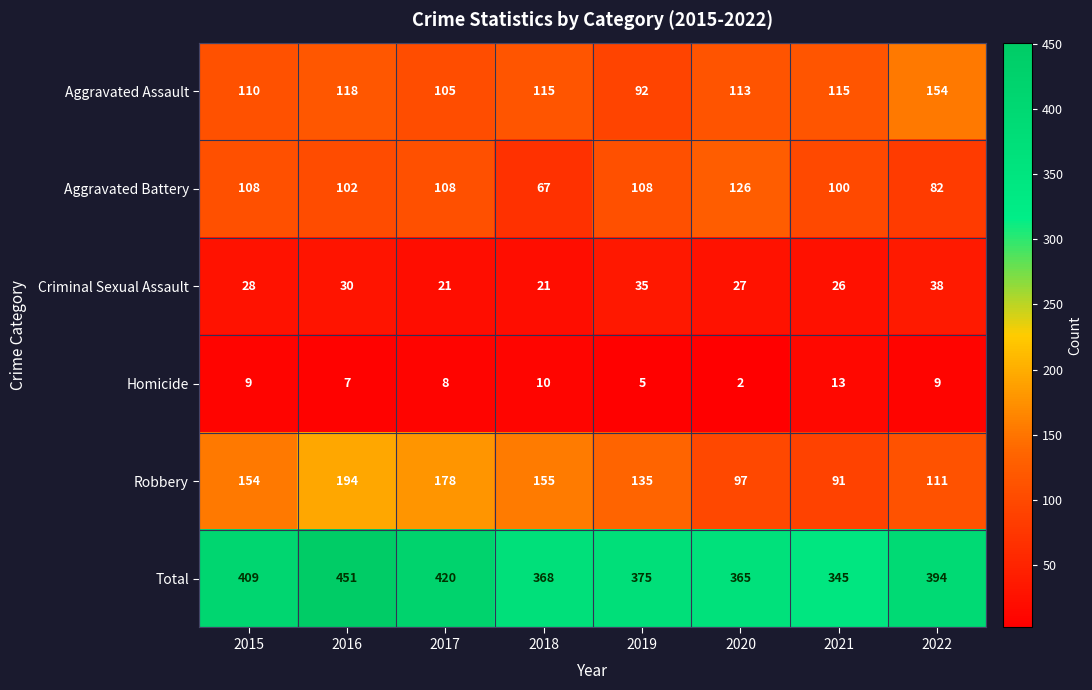

Which series changed the most between 2018 and 2022?

Robbery